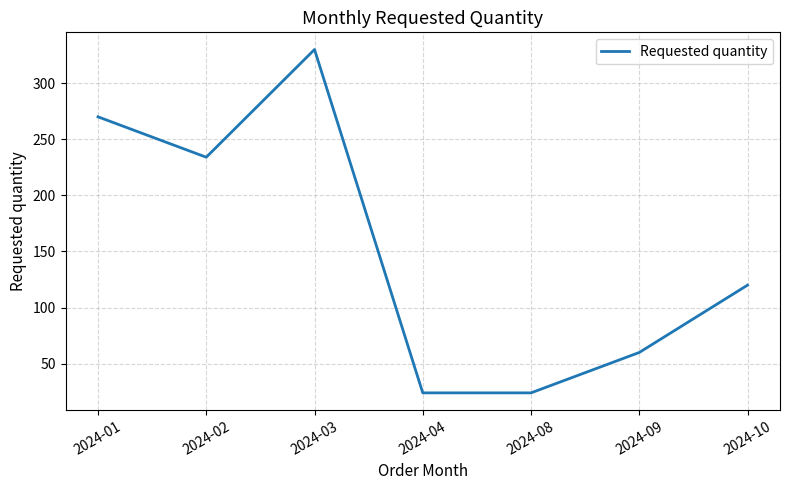

What is the change in value from 2024-04 to 2024-10?

+96